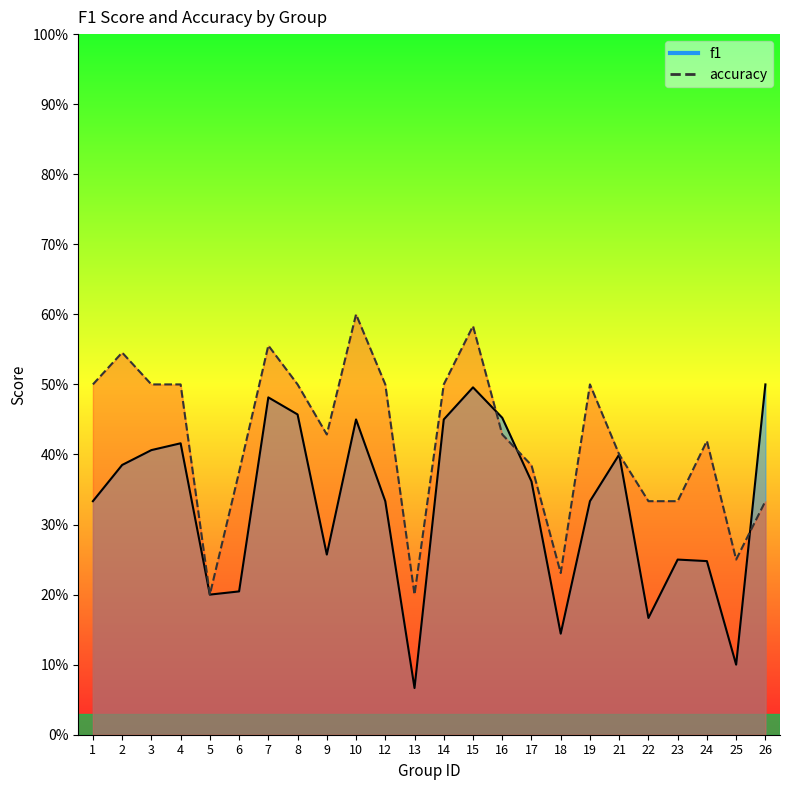

At 22, list the series in order from smallest to largest.

f1, accuracy